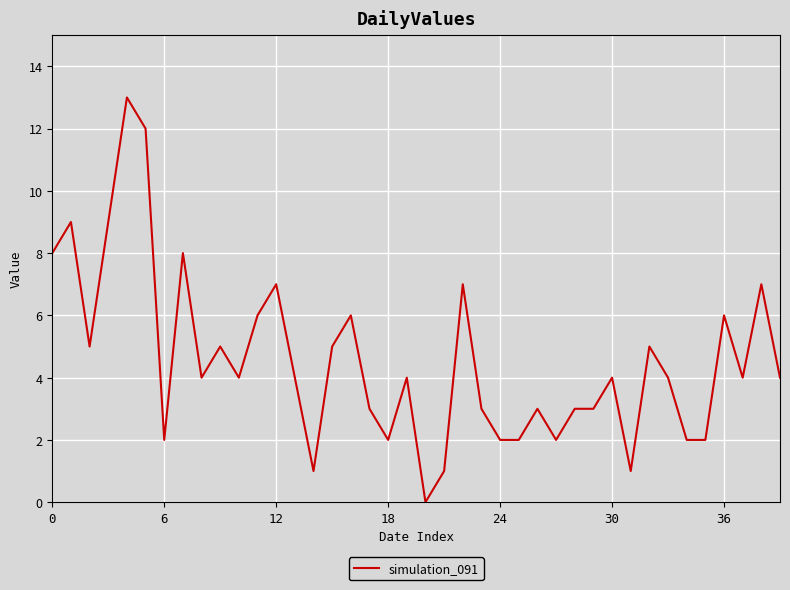

What is the greatest value displayed?

13